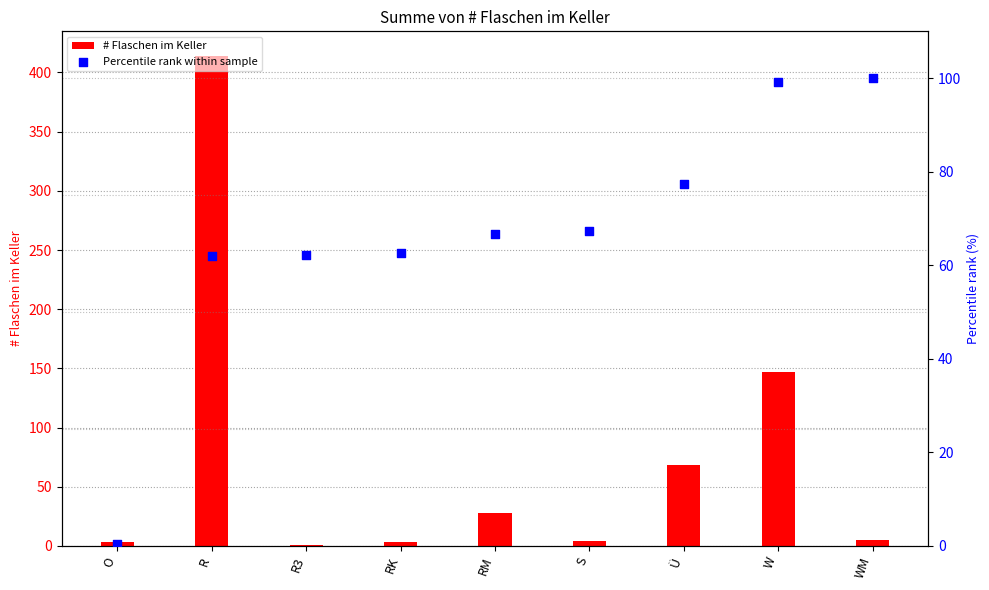

At which category is the sum across all series the highest?

R